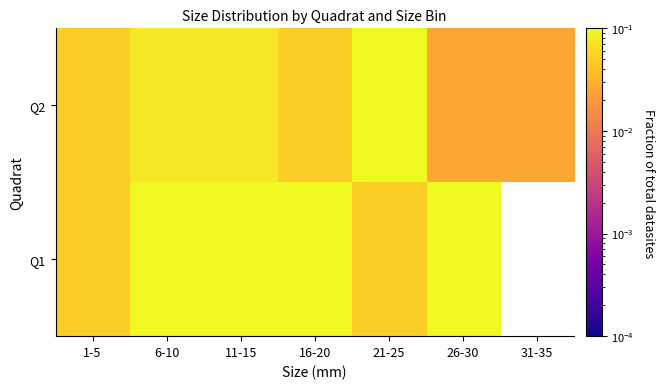

Between 6-10 and 1-5, which is larger?

6-10